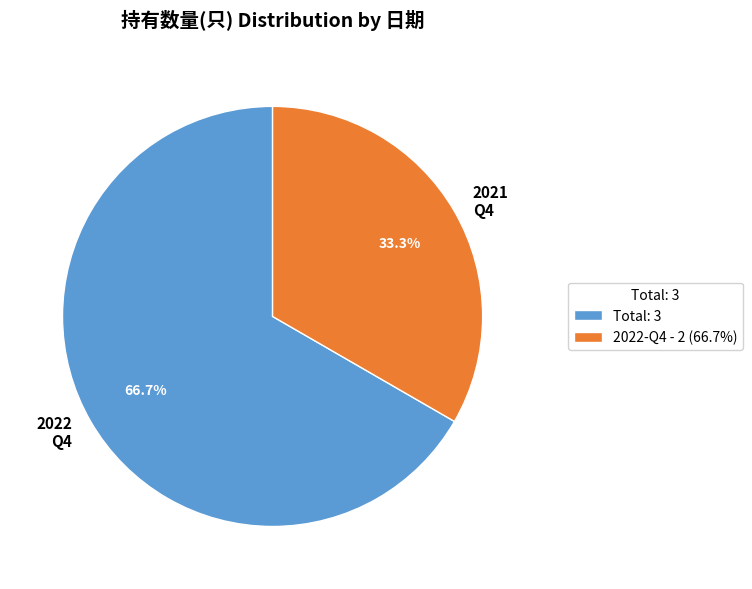

Is the sum of 2021 Q4 and 2022 Q4 greater than half?

Yes